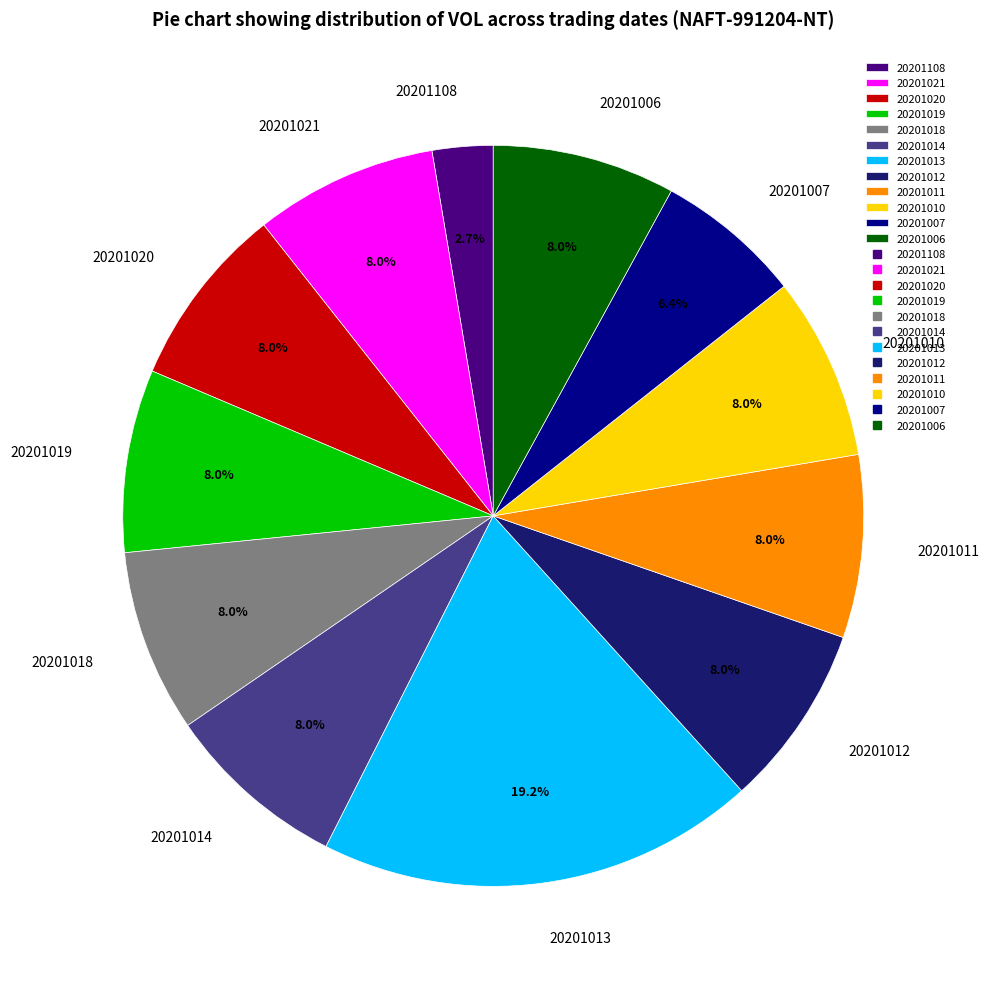

Which slice is the largest?

20201013